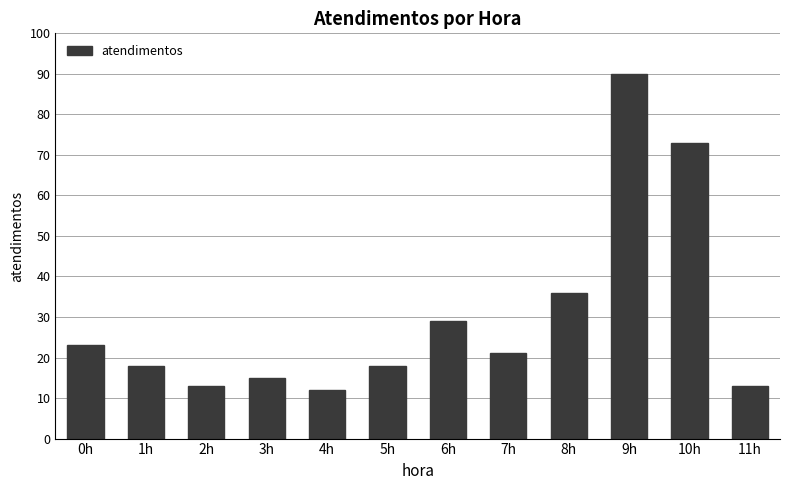

Reading left to right, list all the values displayed in this chart.

23	18	13	15	12	18	29	21	36	90	73	13